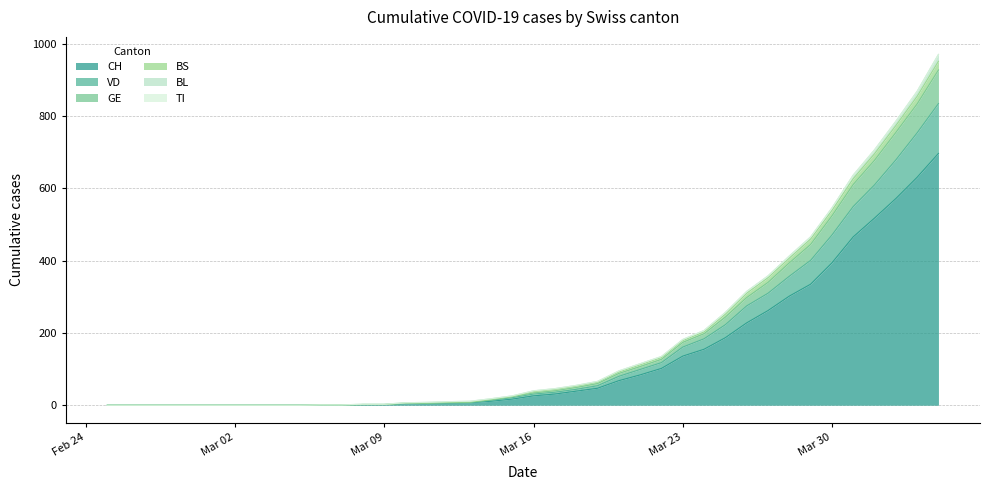

True or false: GE has more than 2 interior local peaks.

False